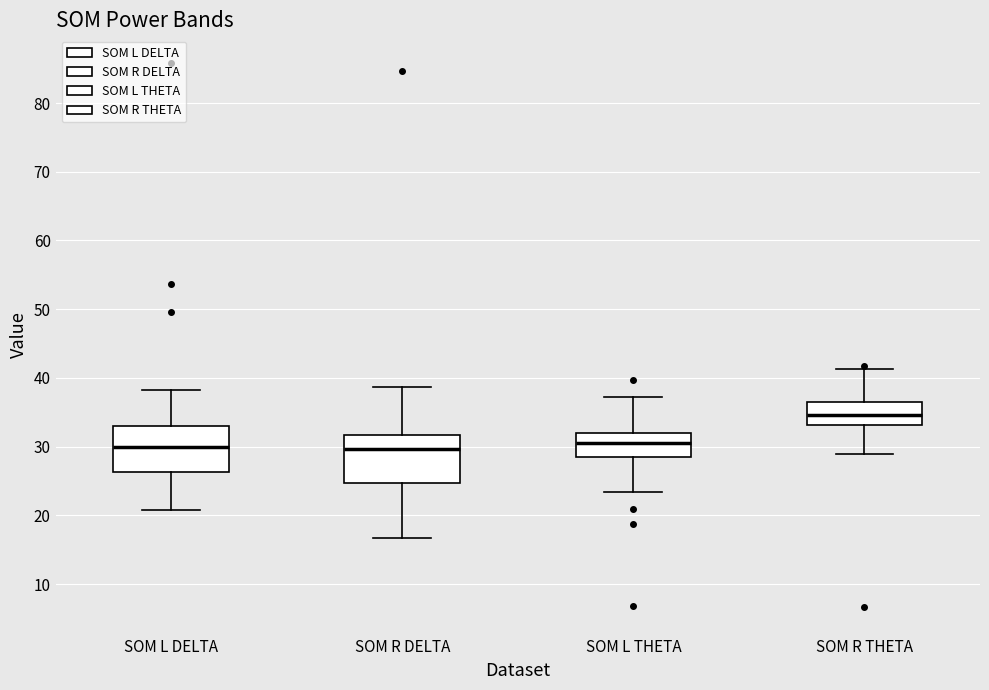

Where does the median line of the box for SOM R THETA sit on the y-axis? The values are not printed on the chart, so give them approximately, as read against the axis.

35